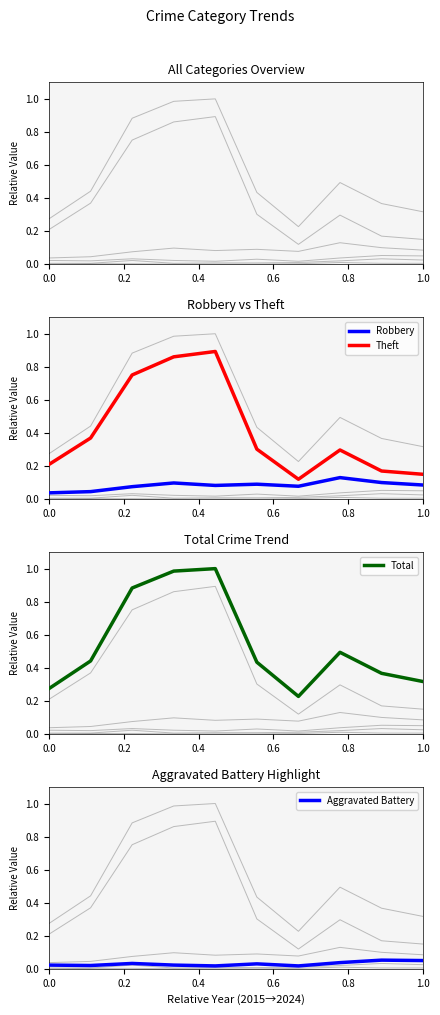

Rank the series at 1.0 from lowest to highest value.

Criminal Sexual Assault, Aggravated Assault, Aggravated Battery, Robbery, Theft, Total